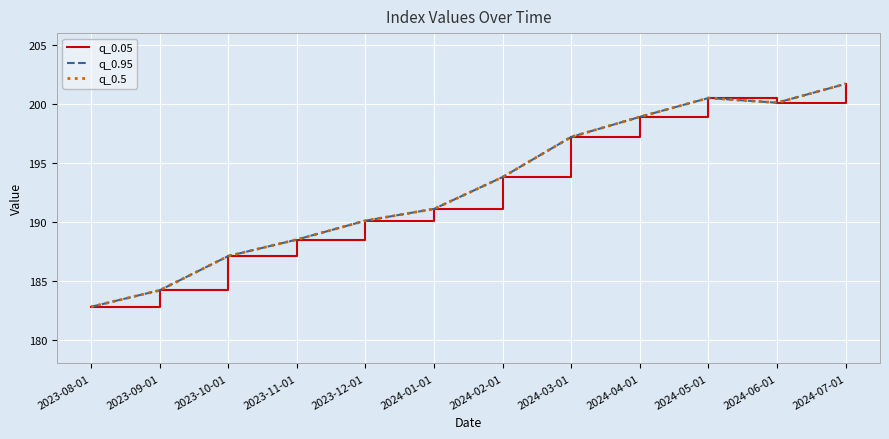

Reading left to right, transcribe all the data shown in this chart.

q_0.05: 182.8	184.2	187.1	188.5	190.1	191.1	193.8	197.2	198.9	200.5	200.1	201.7
q_0.95: 182.8	184.2	187.1	188.5	190.1	191.1	193.8	197.2	198.9	200.5	200.1	201.7
q_0.5: 182.8	184.2	187.1	188.5	190.1	191.1	193.8	197.2	198.9	200.5	200.1	201.7